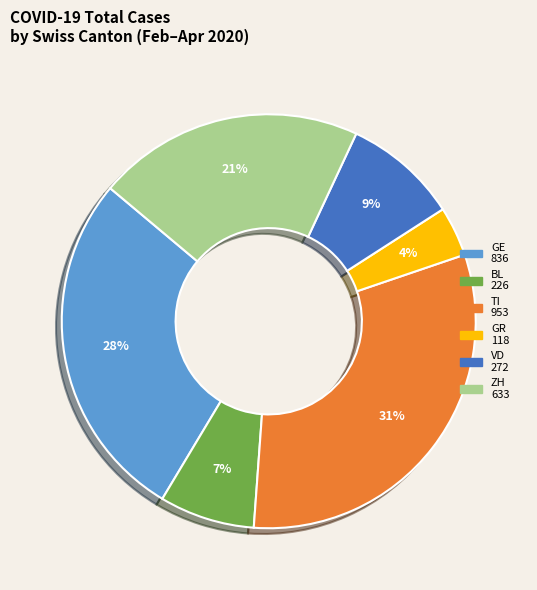

What is the ratio of the value at VD to the value at TI?

0.3